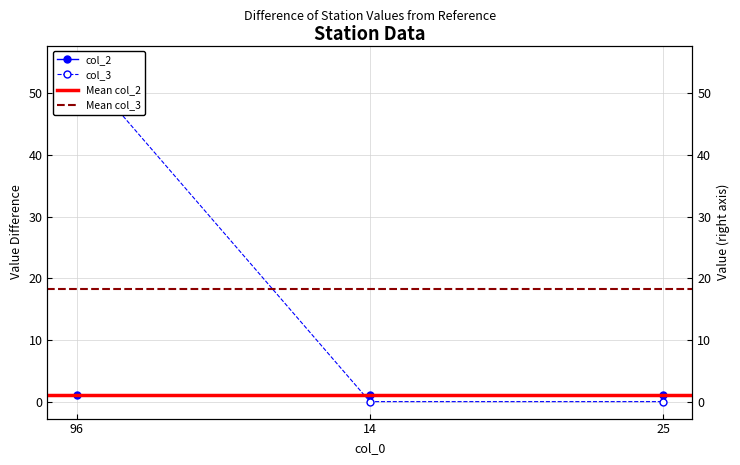

What is the label of the 2nd point from the right?

14